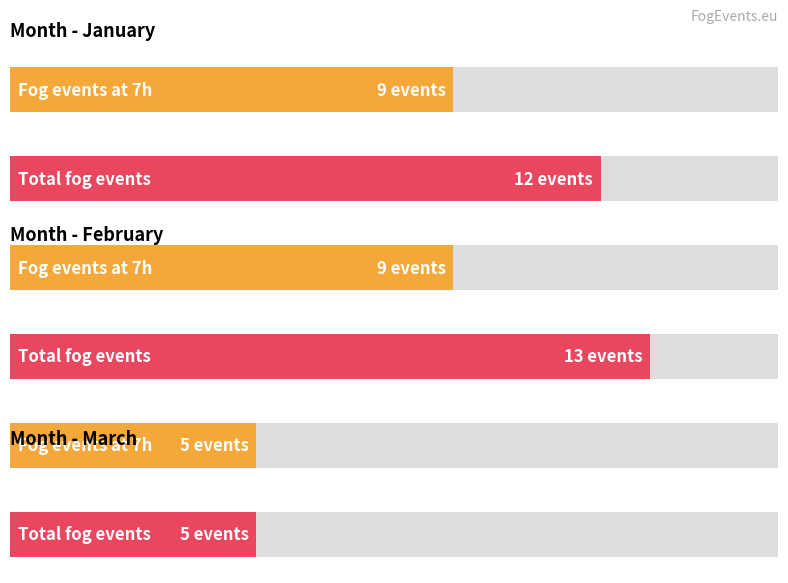

What is the approximate value of Fog events at 7h at February?

9